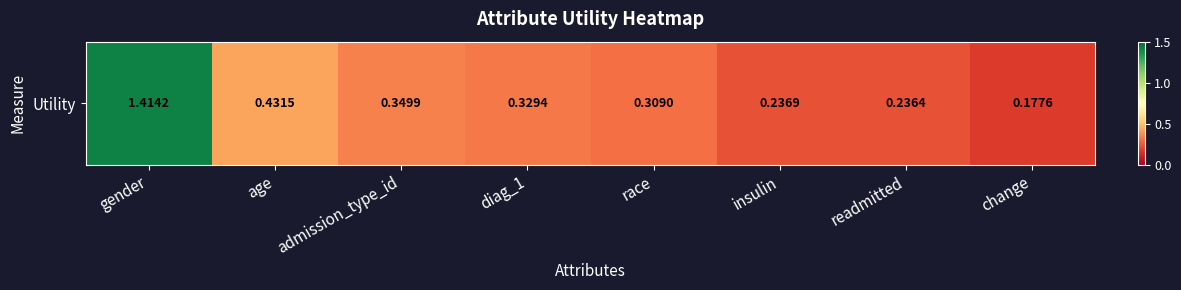

Rank the categories by value from lowest to highest.

change, readmitted, insulin, race, diag_1, admission_type_id, age, gender